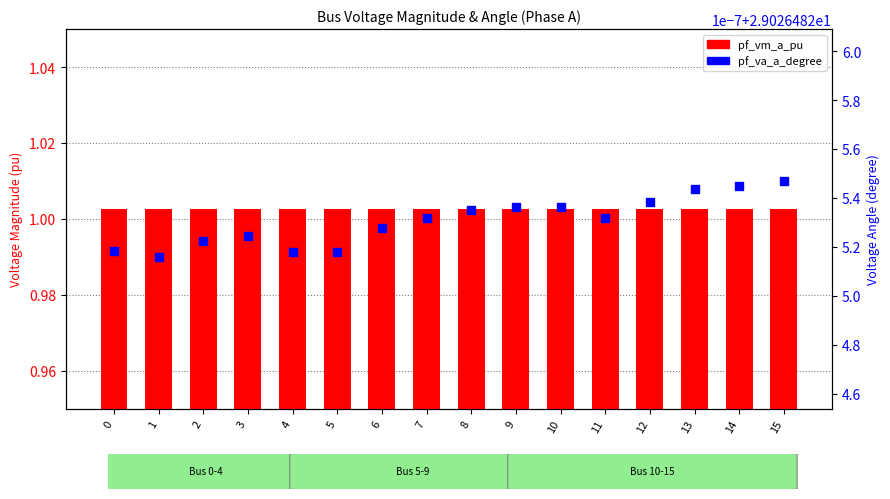

What are all the series names shown in the legend?

pf_vm_a_pu, pf_va_a_degree